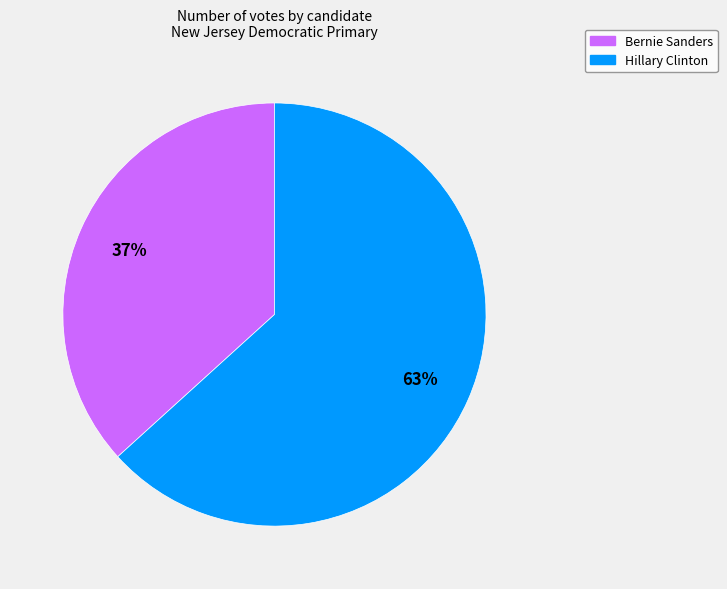

To the nearest percent, what is the combined percentage of Bernie Sanders and Hillary Clinton?

100%